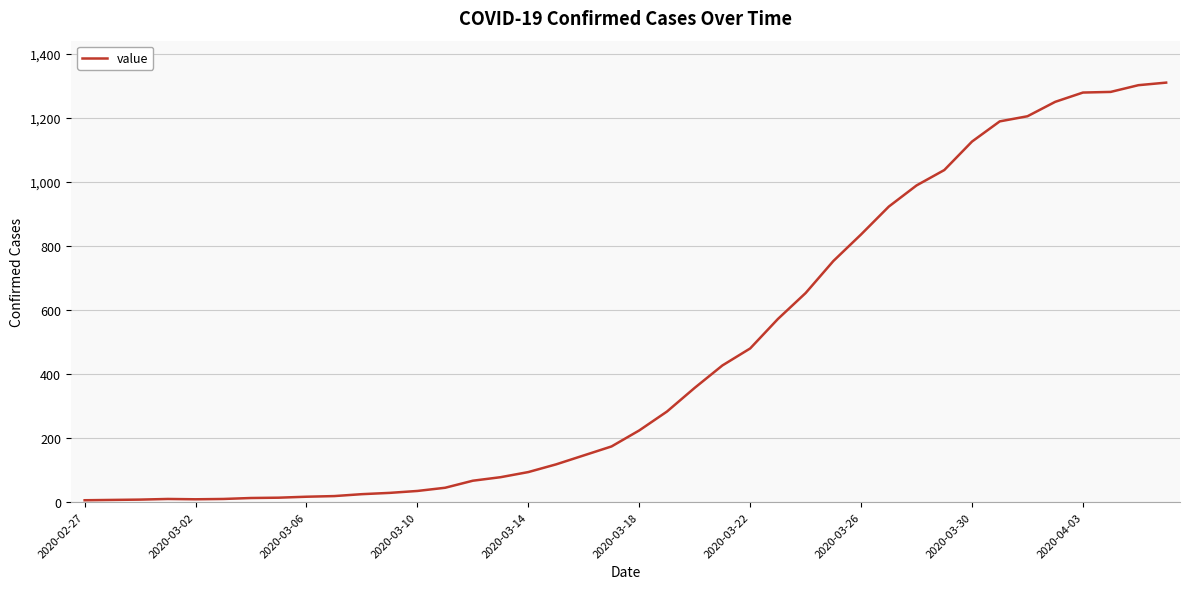

What is the difference between the maximum and minimum values?

1304